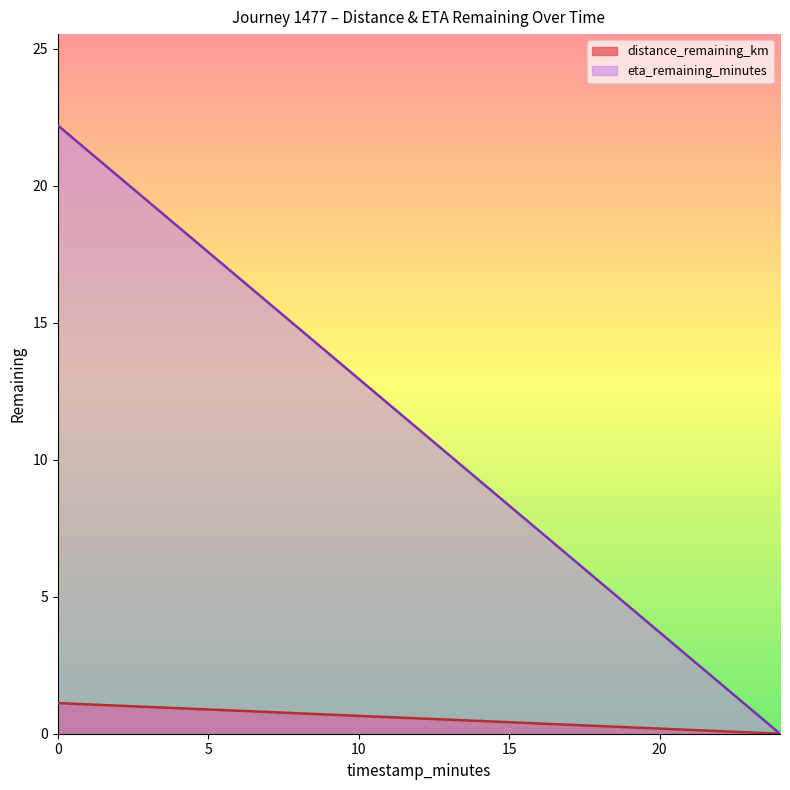

Is the value of eta_remaining_minutes at 8.0 greater than the value of distance_remaining_km at 0.0?

Yes